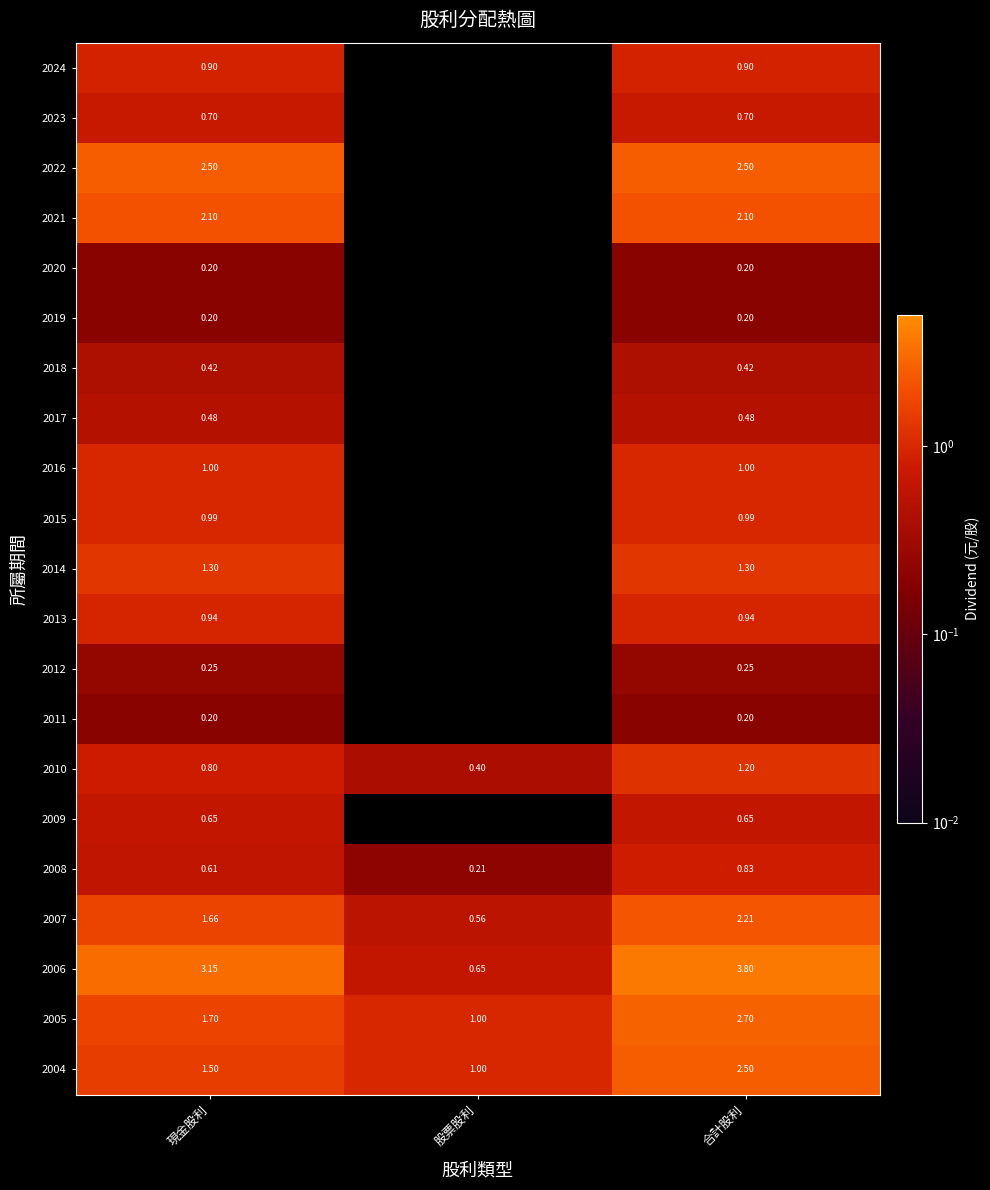

Which label corresponds to the largest value in the chart?

合計股利